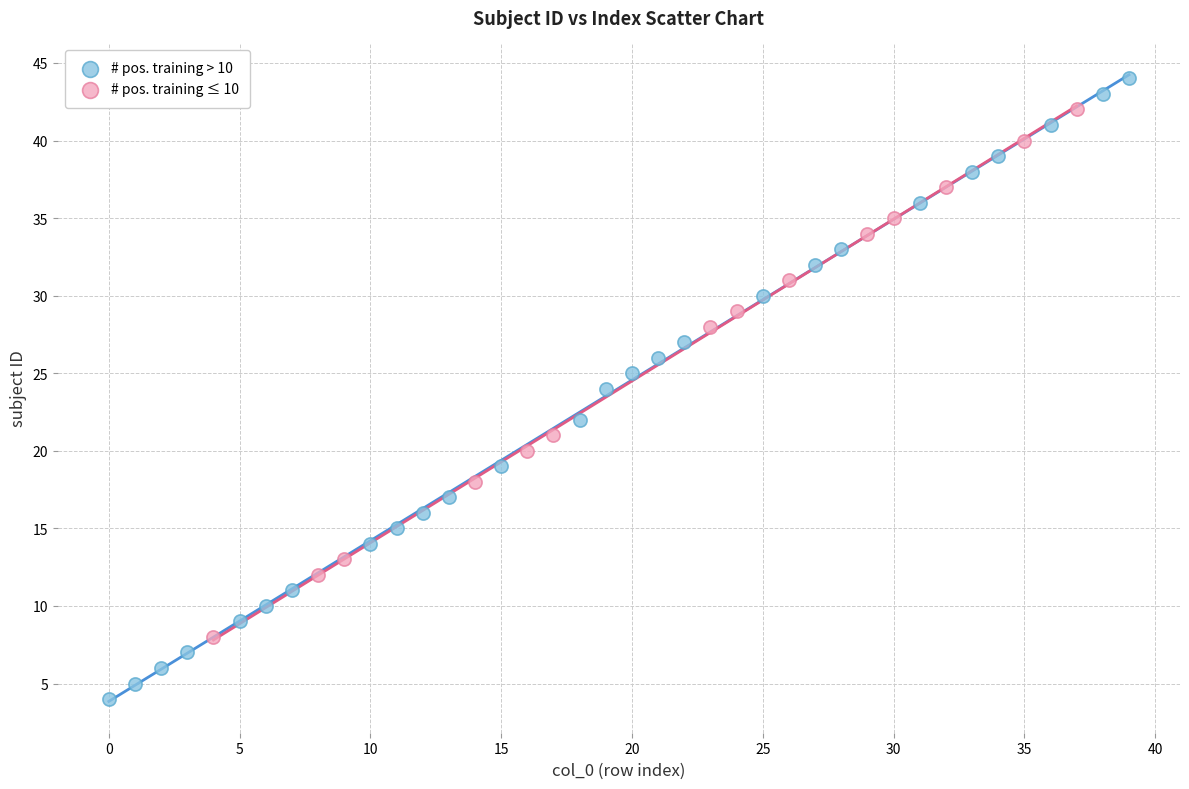

Which series reaches the minimum Y coordinate?

# pos. training > 10